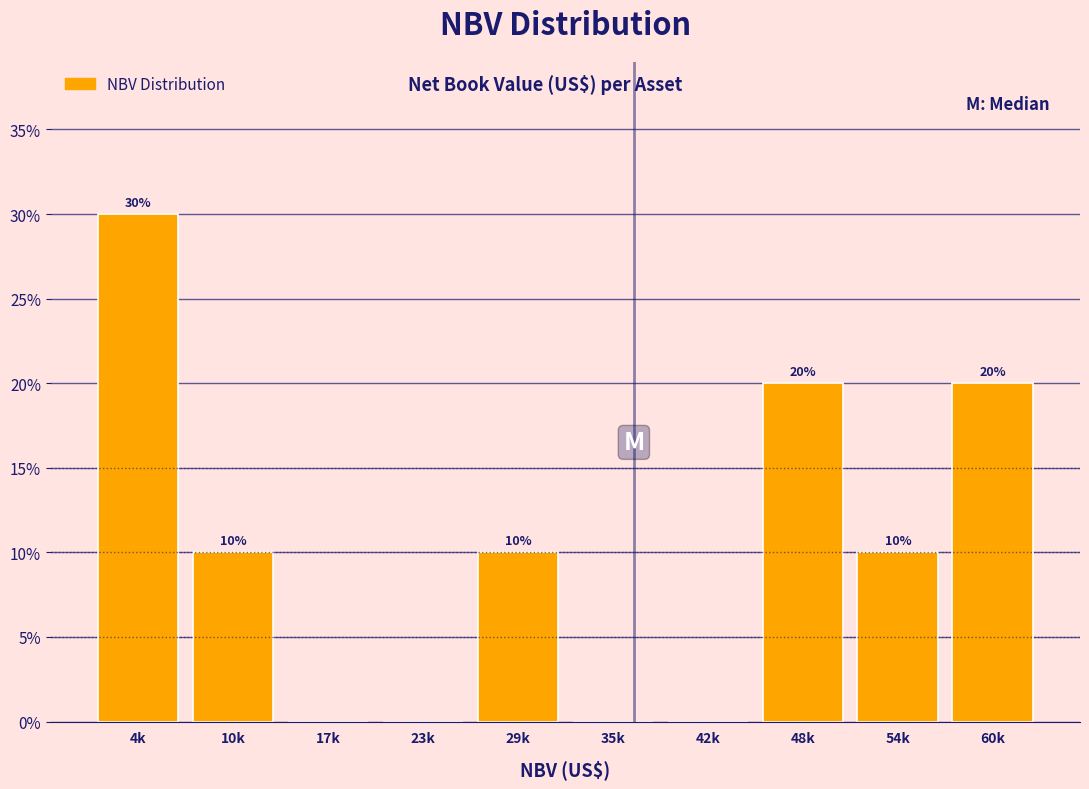

Reading left to right, transcribe all the data shown in this chart.

4k=30	10k=10	17k=0	23k=0	29k=10	35k=0	42k=0	48k=20	54k=10	60k=20